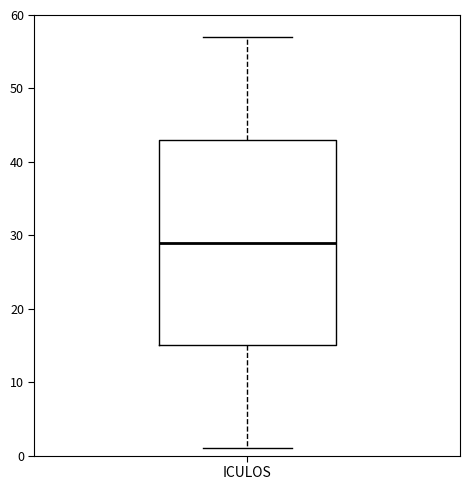

Where is the upper edge of the box for ICULOS on the y-axis? The values are not printed on the chart, so give them approximately, as read against the axis.

43